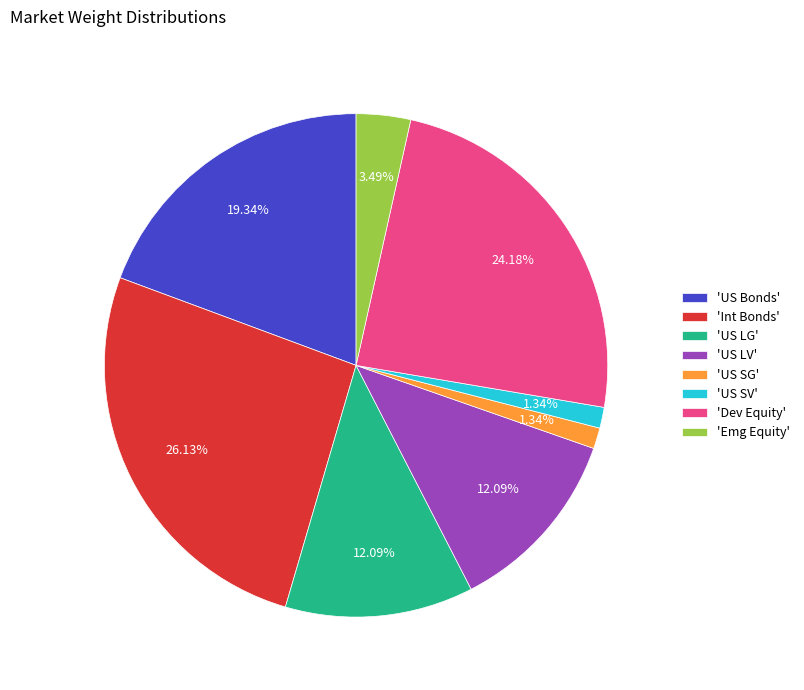

Count the number of slices in the pie.

8